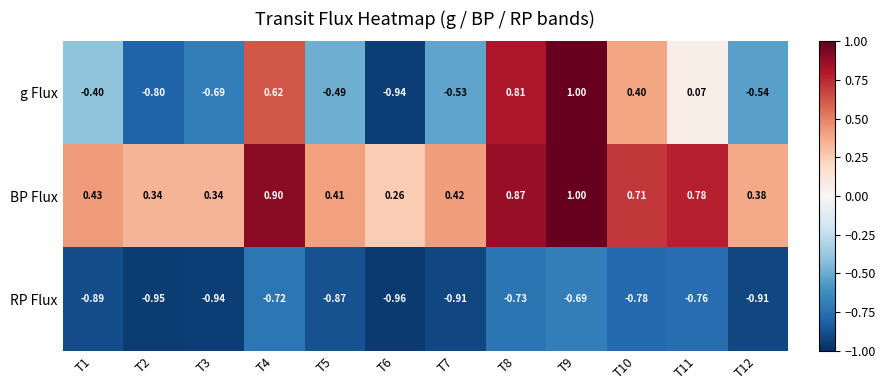

Which series has the largest total across all categories?

BP Flux